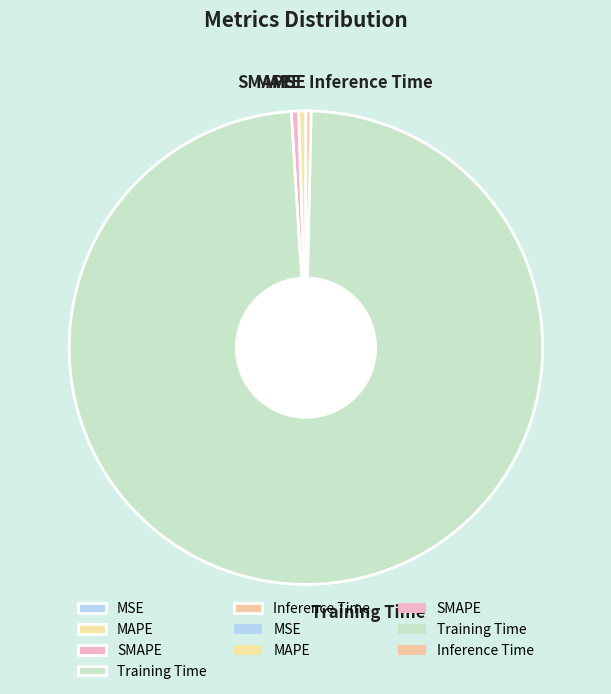

Which slice is the largest?

Training Time